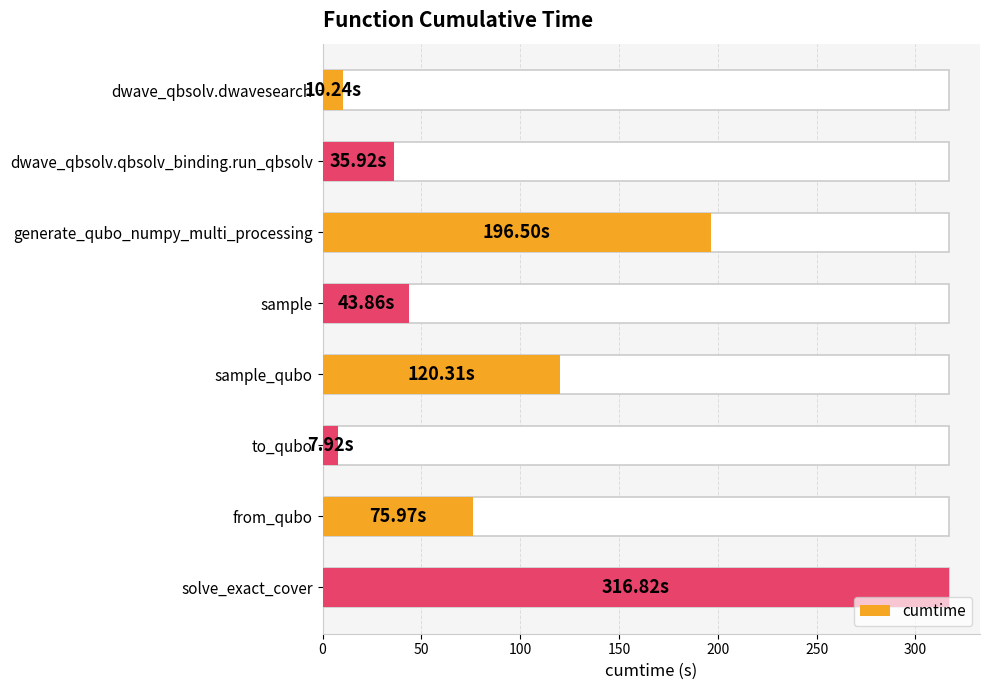

What is the greatest value displayed?

316.8